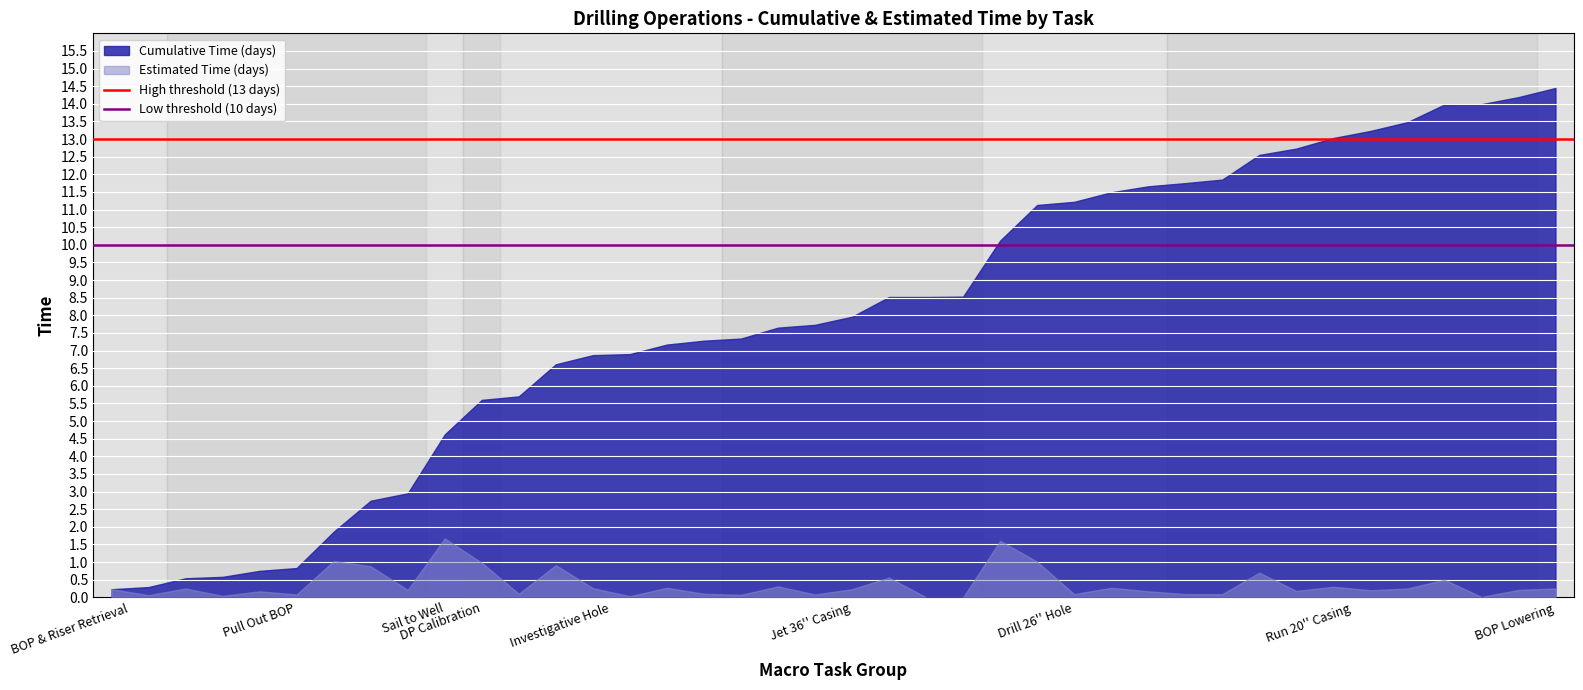

What value does the Cumulative Time (days) series have at Sail to Well?

4.6